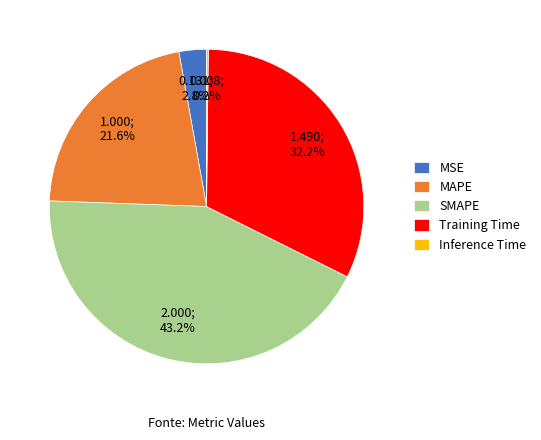

What is the largest slice in the pie chart?

SMAPE